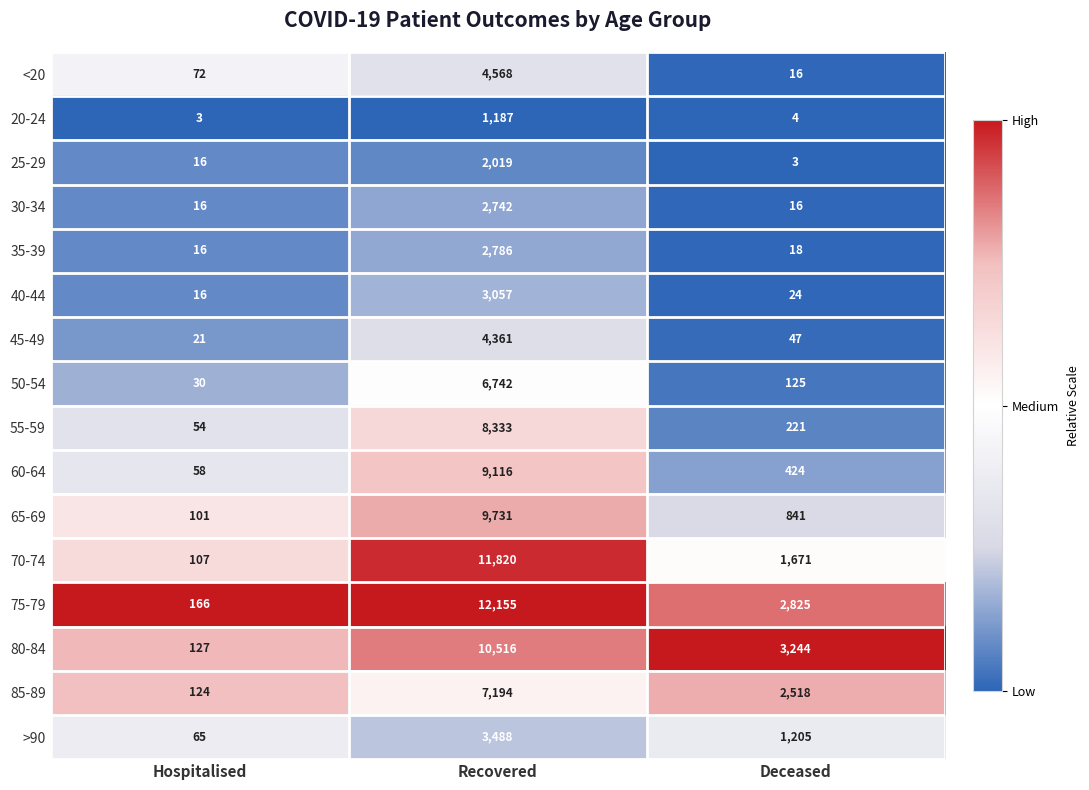

Which category has the highest value across all series?

Recovered